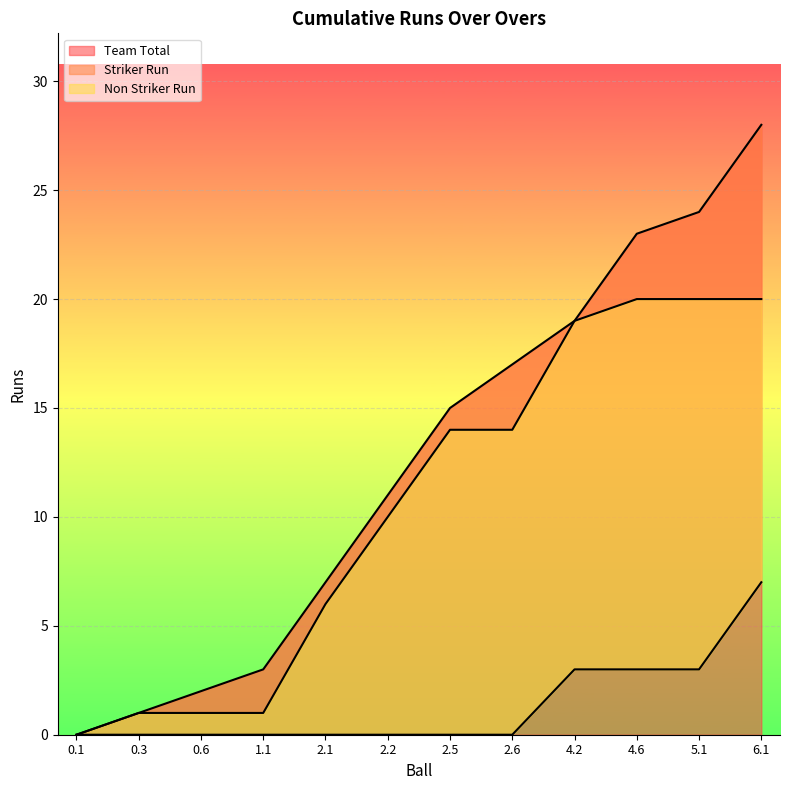

True or false: Striker Run and Non Striker Run cross at least once.

False